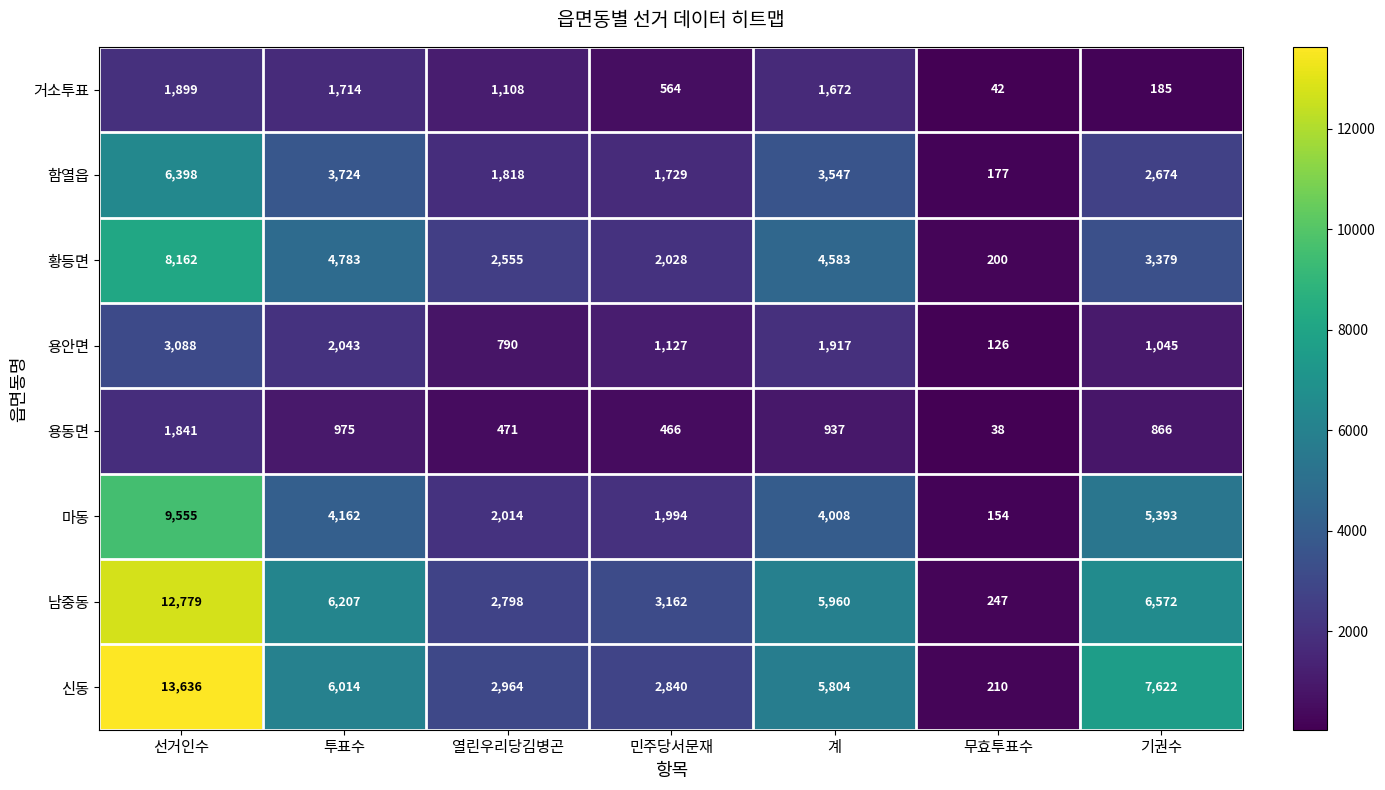

What is the minimum value for 마동?

154